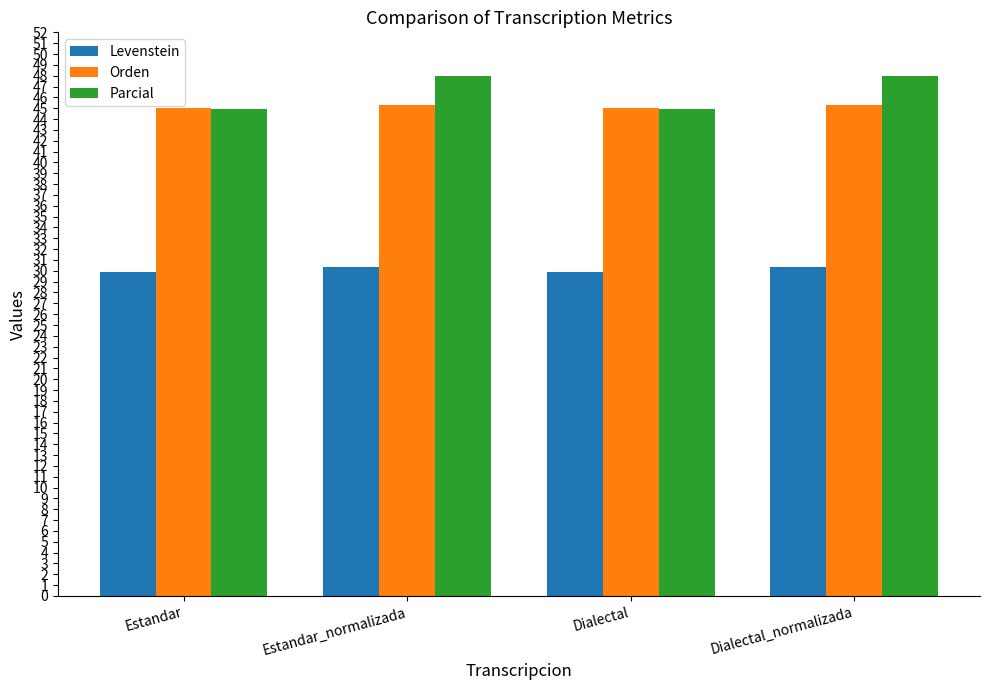

What is the difference between the highest and lowest values at Estandar_normalizada?

17.6